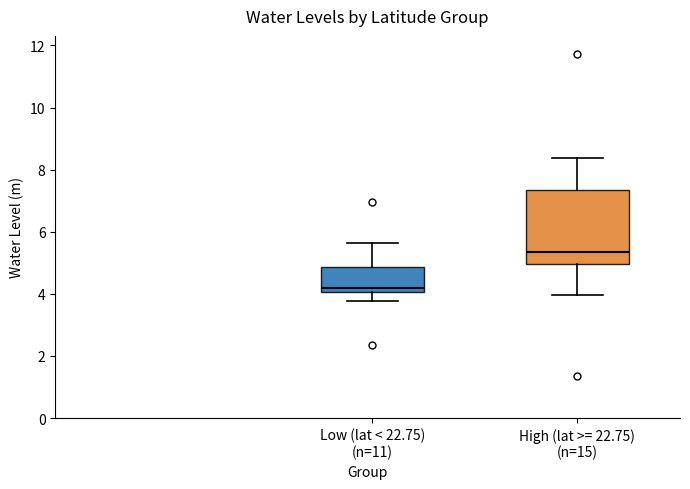

Reading left to right, transcribe this box plot: for each box, give where its median line is, the range the box spans, and where its two whiskers end, as read against the y-axis. The values are not printed on the chart, so give them approximately, as read against the axis.

Low (lat < 22.75) (n=11): median 4.2, box 4.0 to 4.8, whiskers 3.8 to 5.6
High (lat >= 22.75) (n=15): median 5.4, box 5.0 to 7.4, whiskers 4.0 to 8.4